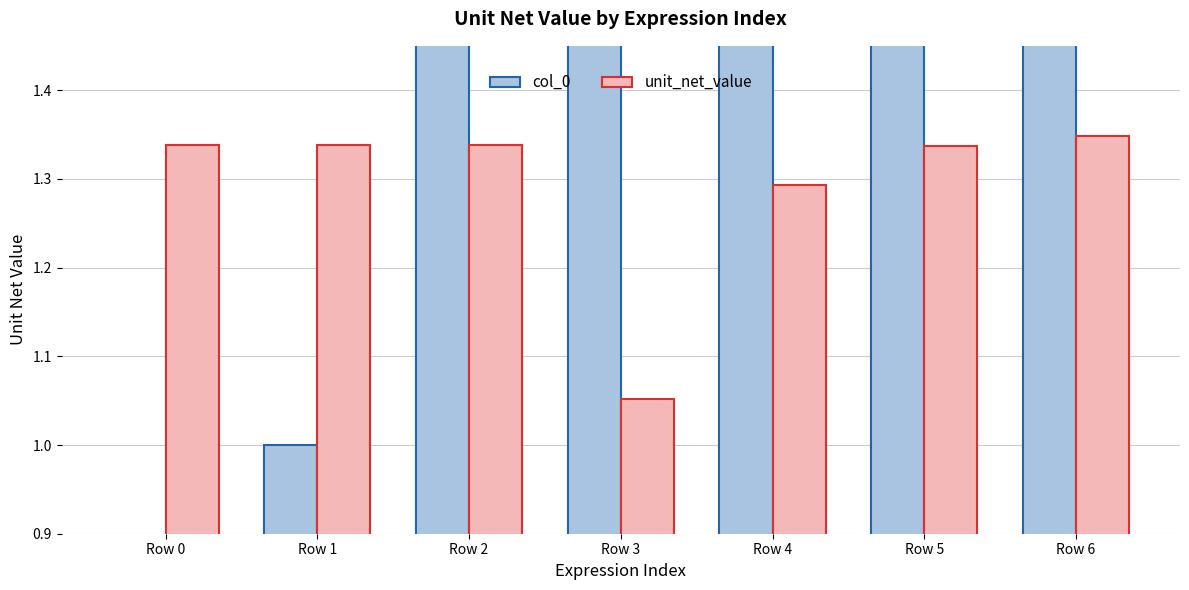

True or false: unit_net_value has a value of 2.1 at Row 5.

False